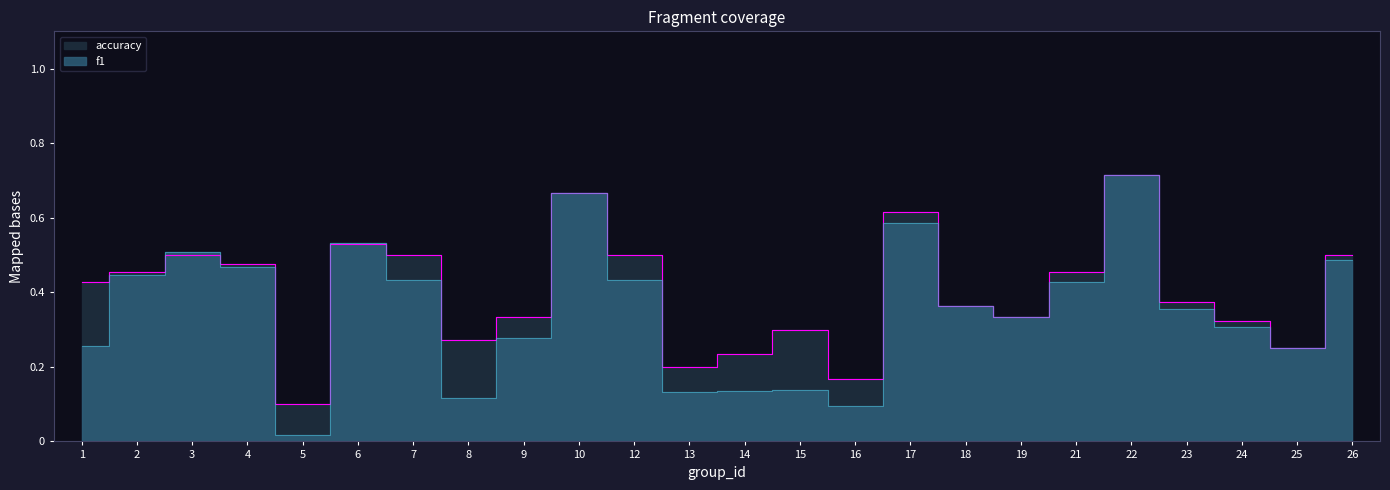

What is the lowest value of the accuracy series?

0.1